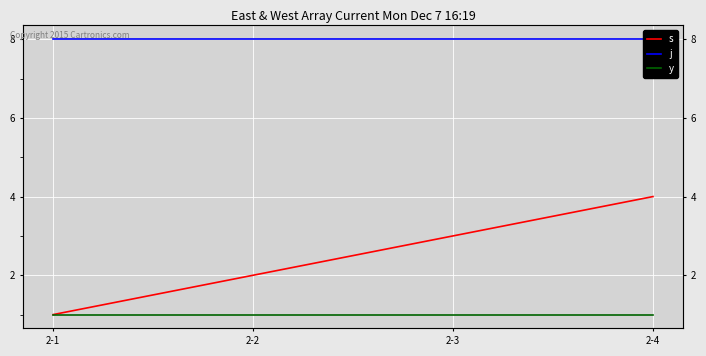

Is the value of j at 2-2 greater than the value of y at 2-2?

Yes